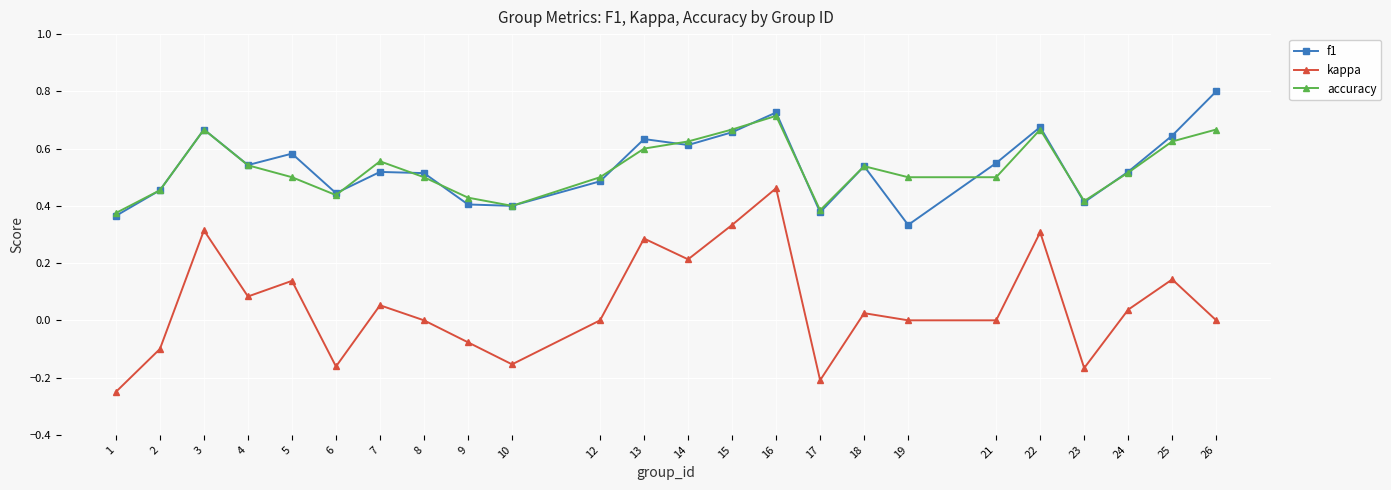

The accuracy series shows 0.4 at 6. True or false?

True